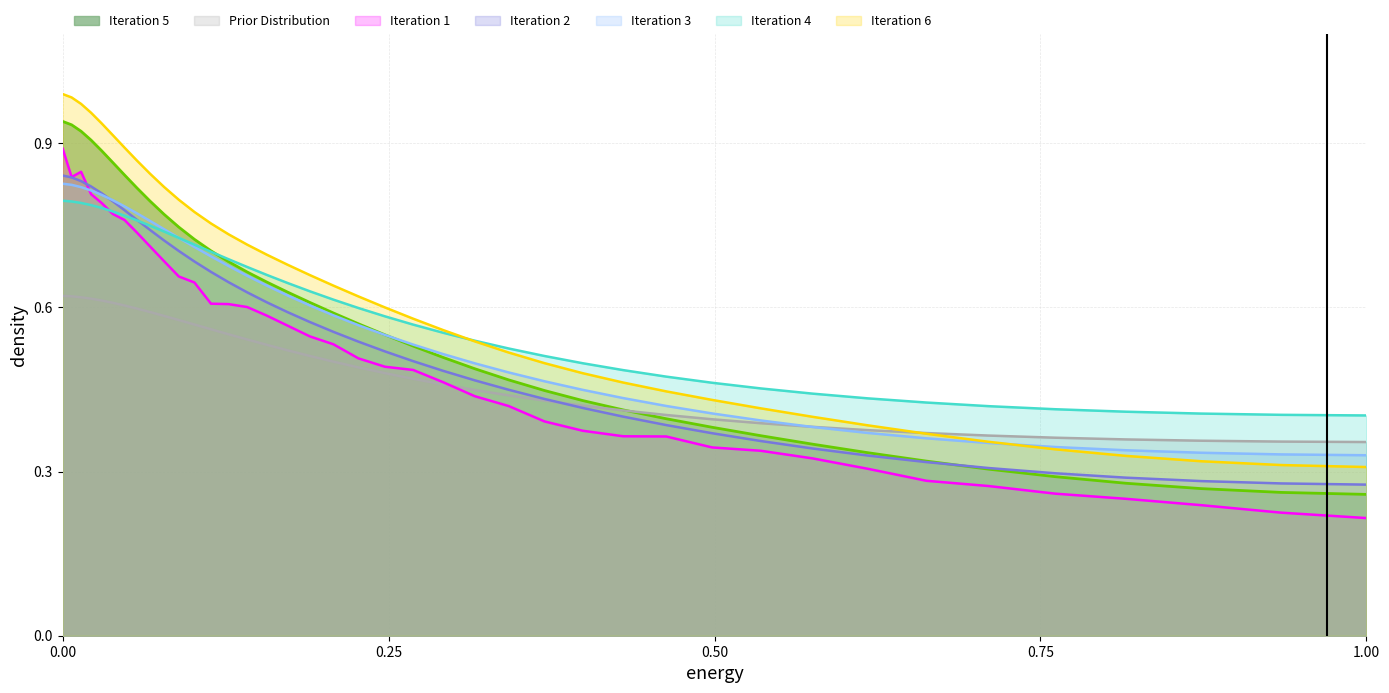

How many values are between 0 and 1?

40